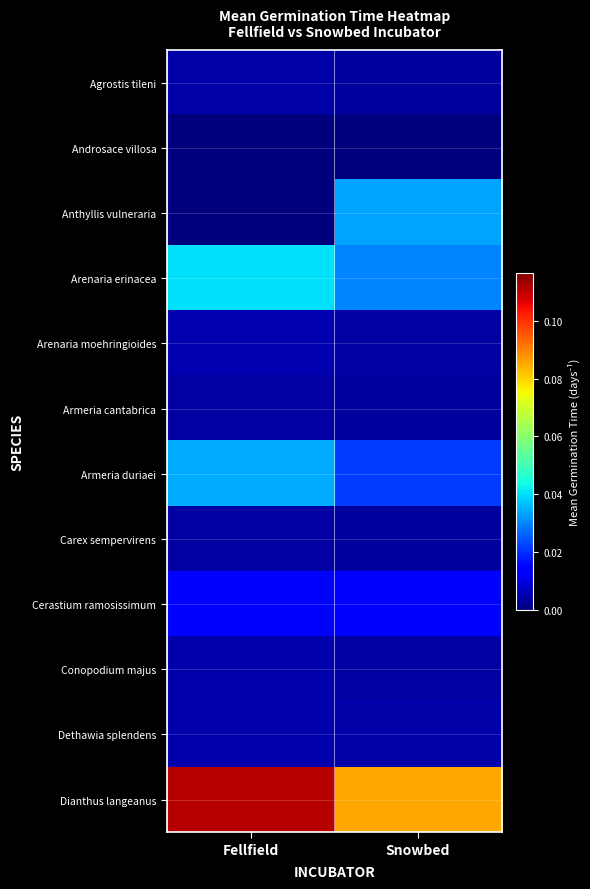

Which has a higher value, Fellfield or Snowbed?

Fellfield